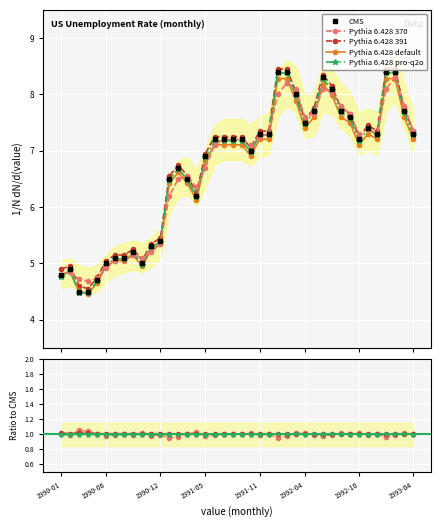

Is this an area chart (filled region under the line)?

No